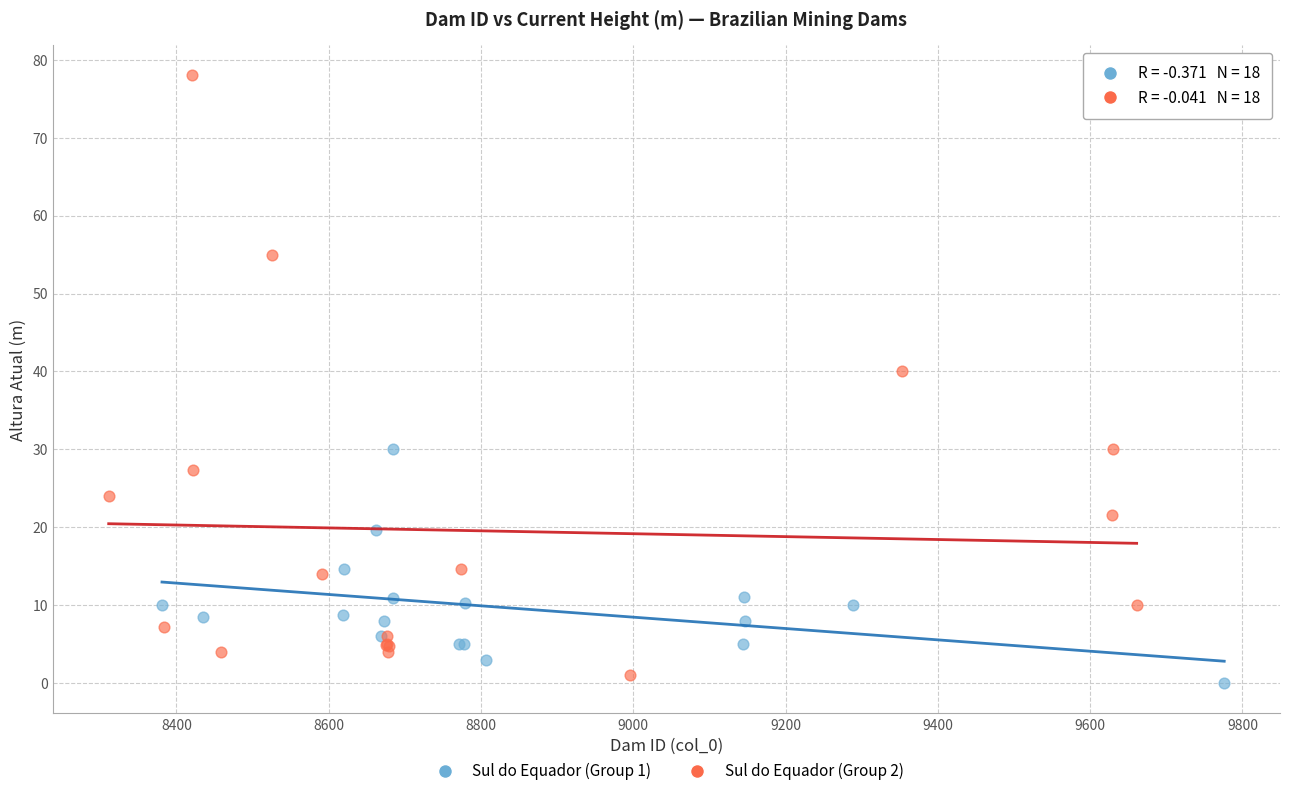

Which series reaches the maximum Y coordinate?

Sul do Equador (Group 2)